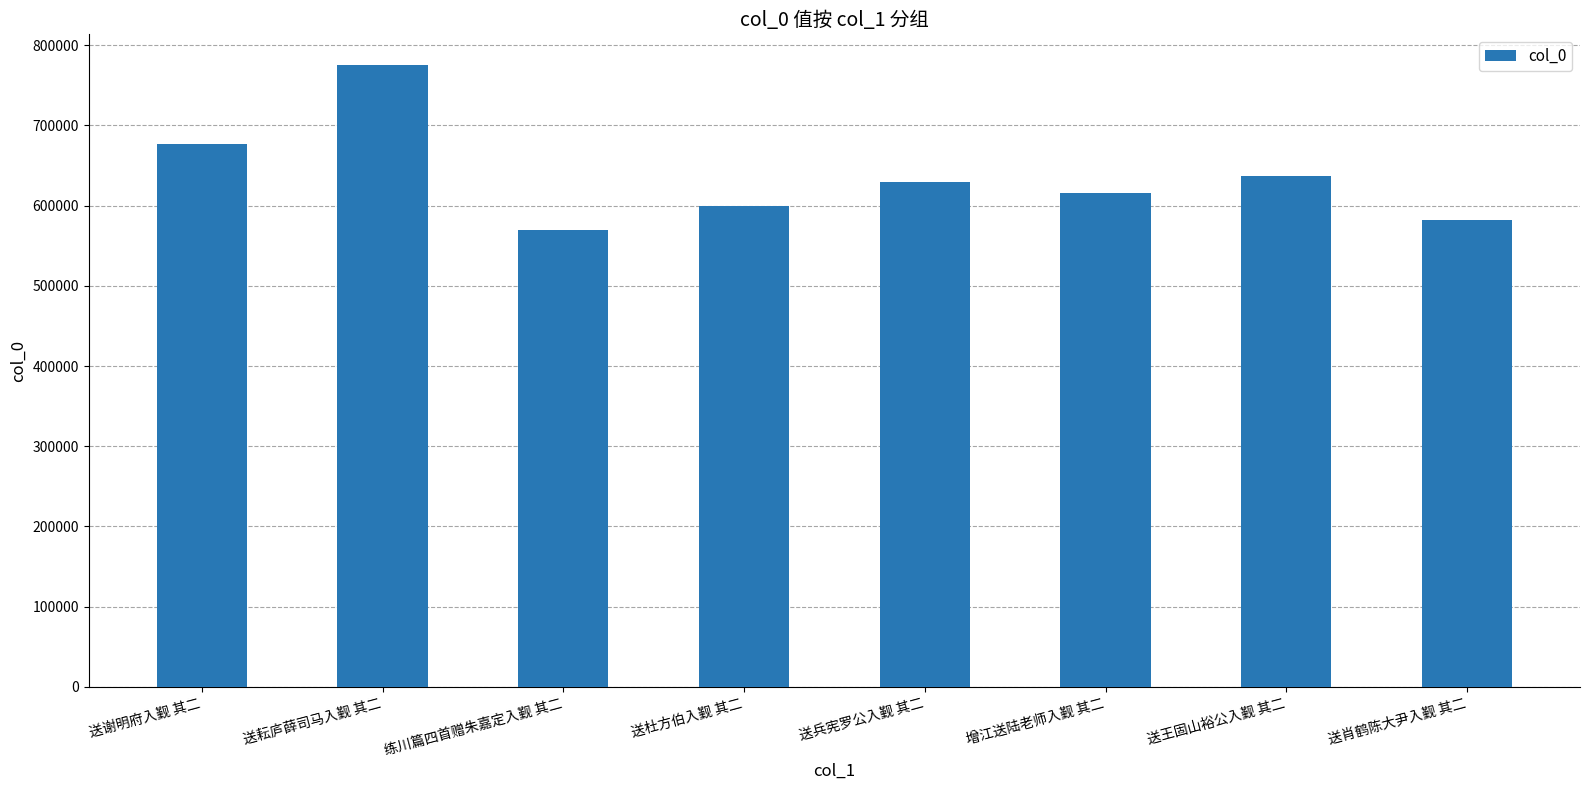

Reading left to right, list all the values displayed in this chart.

677214	774932	569381	599226	629003	615910	636607	582485